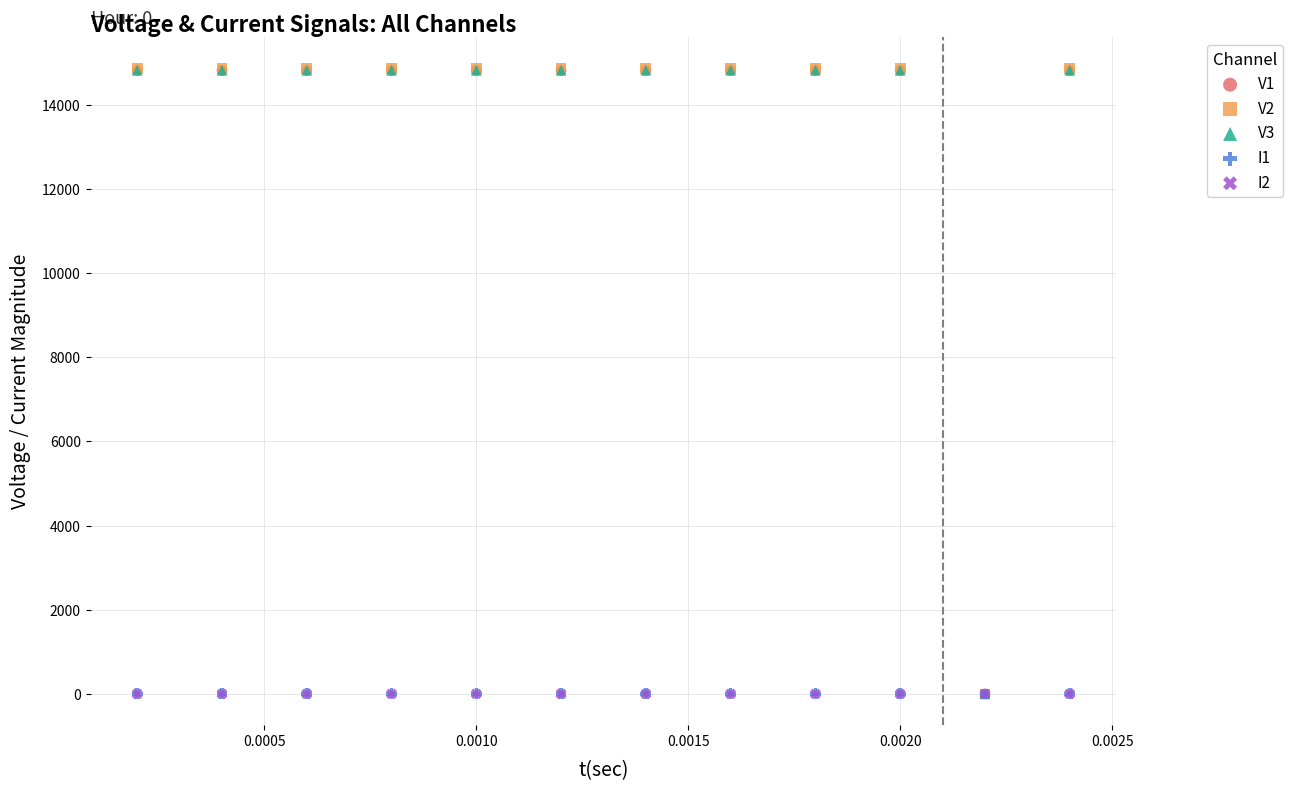

What are all the series names shown in the legend?

V1, V2, V3, I1, I2